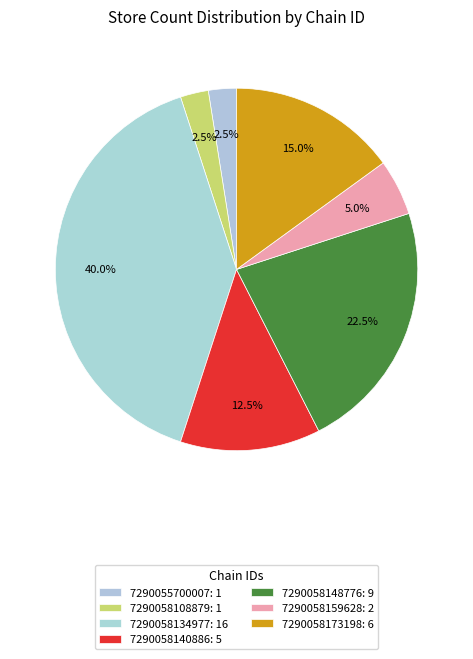

How many slices are in this pie chart?

7